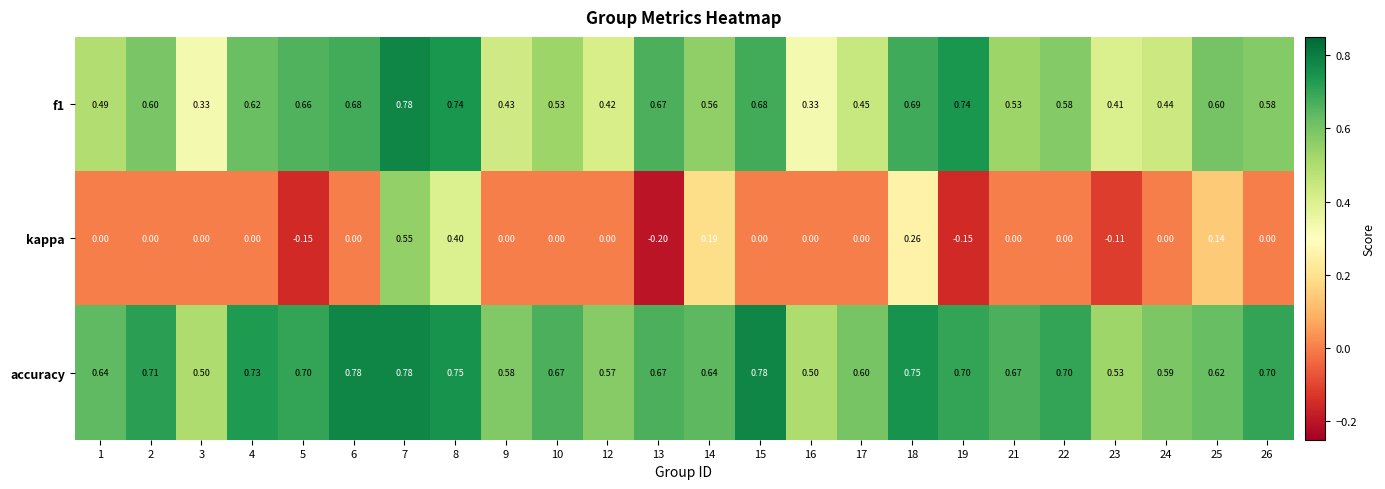

Which series has the largest range (max minus min)?

kappa